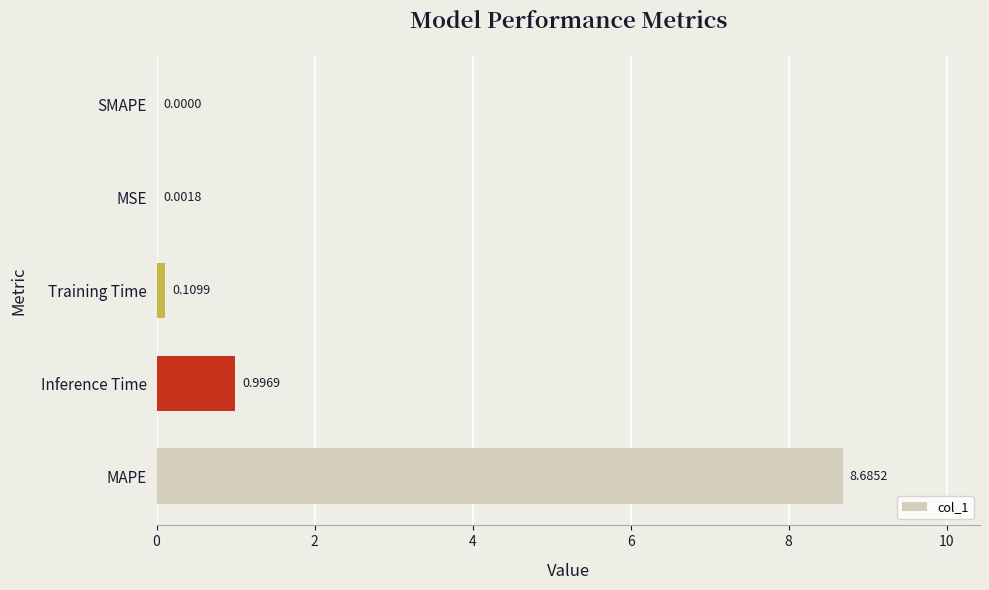

What is the change in value from MAPE to SMAPE?

-8.7